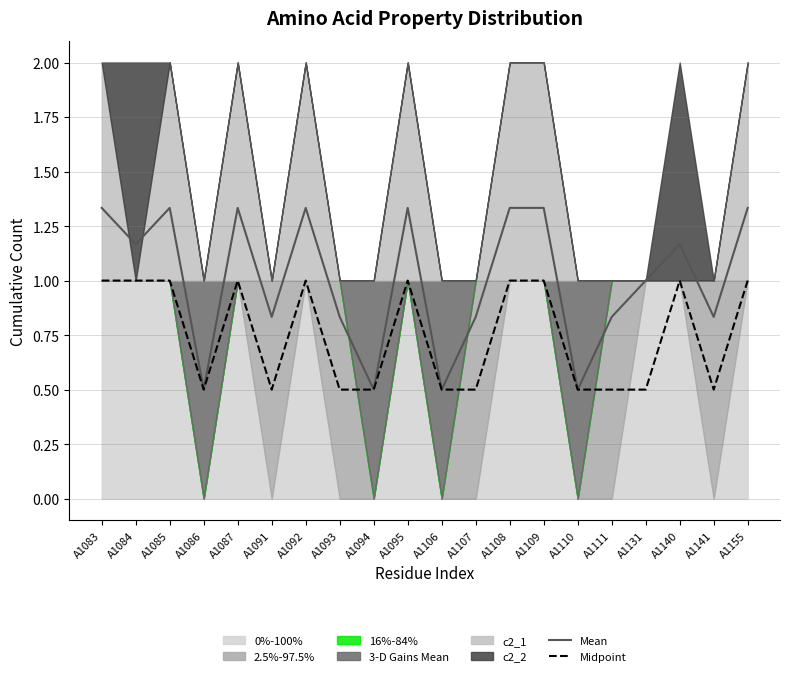

Is the value of Mean at A1094 greater than the value of Midpoint at A1108?

No